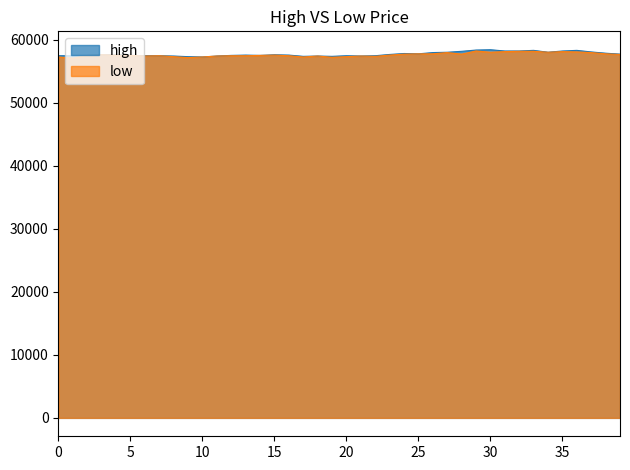

How many data points in high are above 57650?

18